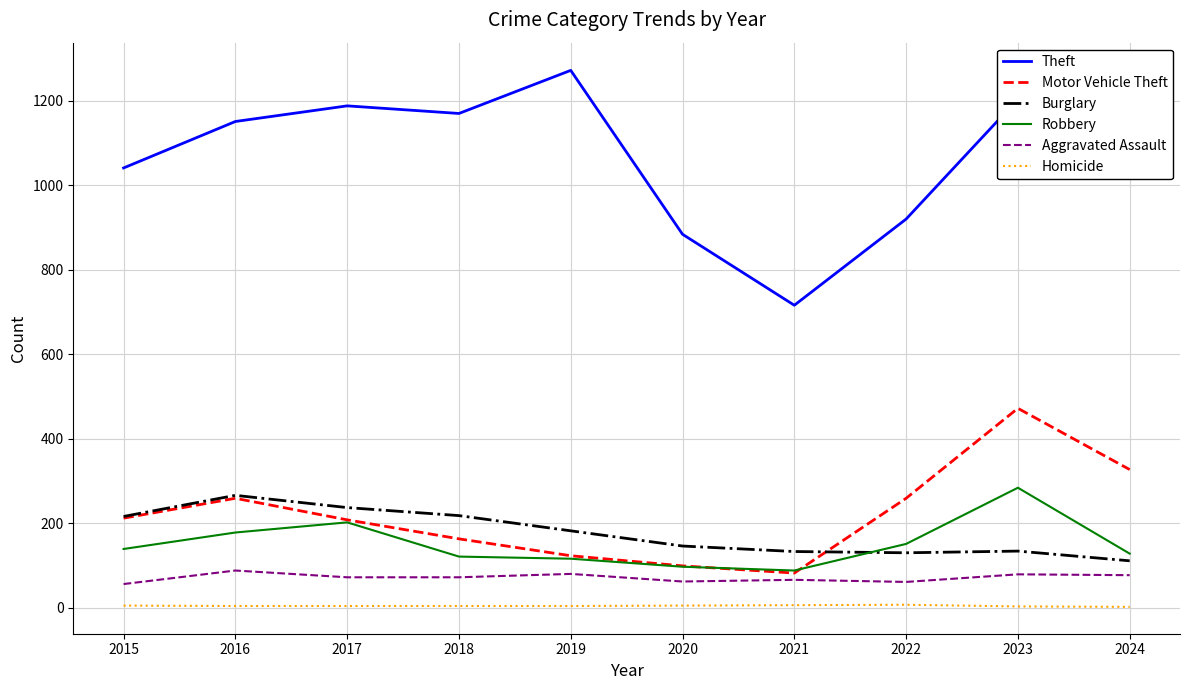

The value of Robbery at 2019 is 116. True or false?

True